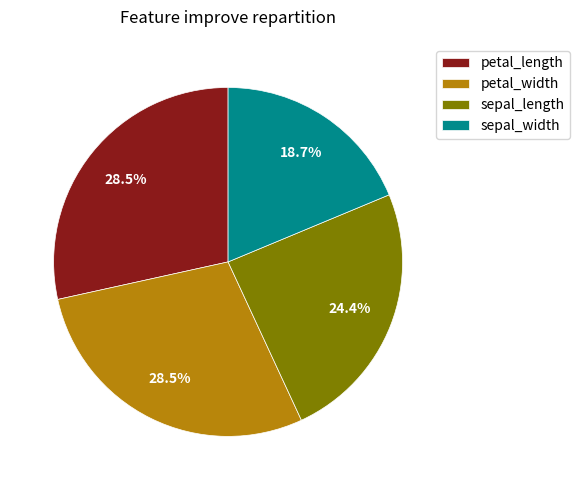

Is it true that sepal_width is 32% of the pie?

False